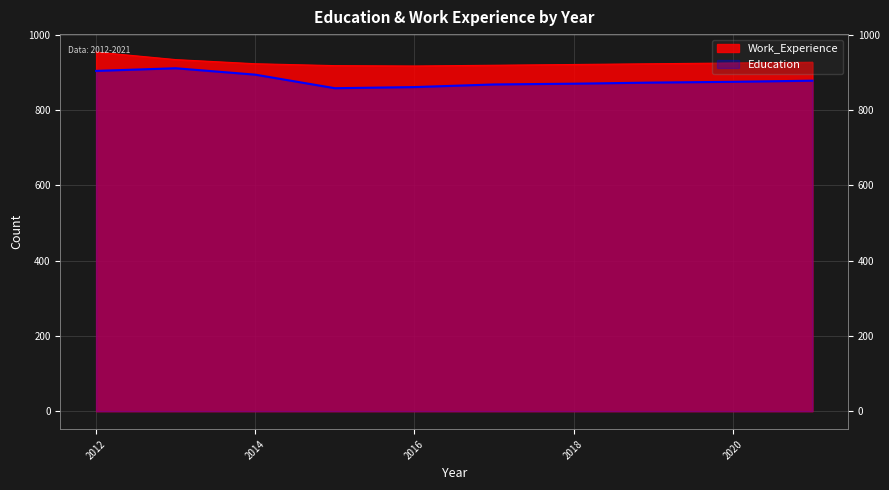

Reading right to left, transcribe all the data shown in this chart.

Education: 2021=878	2020=875	2019=873	2018=870	2017=868	2016=861	2015=858	2014=894	2013=911	2012=904
Work_Experience: 2021=927	2020=925	2019=923	2018=921	2017=919	2016=917	2015=918	2014=923	2013=934	2012=954